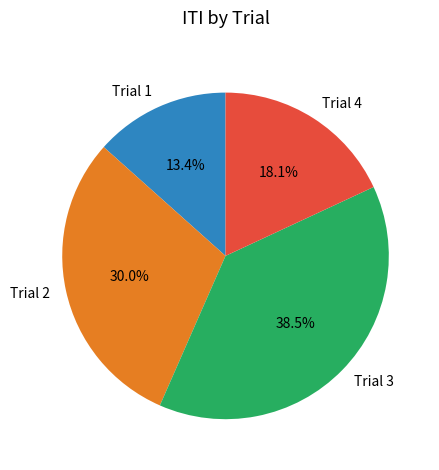

The Trial 1 slice represents 7% of the pie. True or false?

False